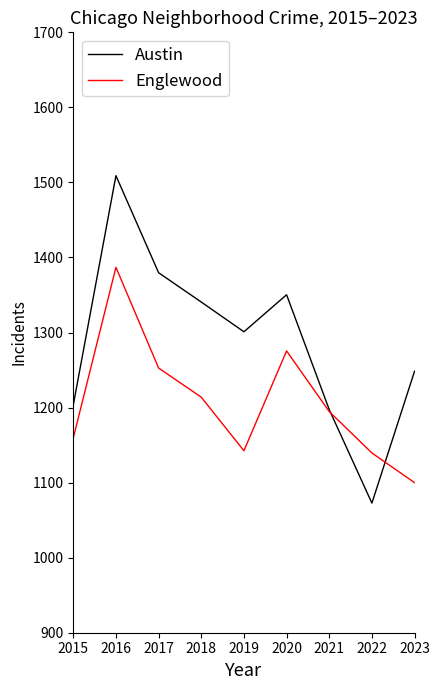

How many data points does each series have?

9